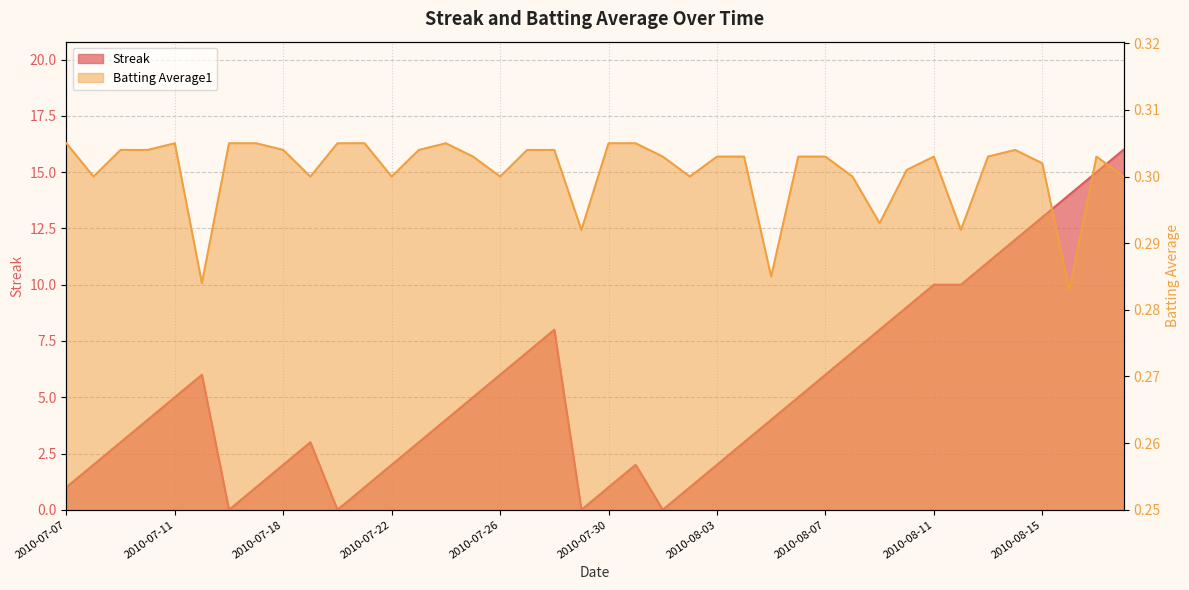

Where is Batting Average1 nearest to the value 0?

2010-08-16